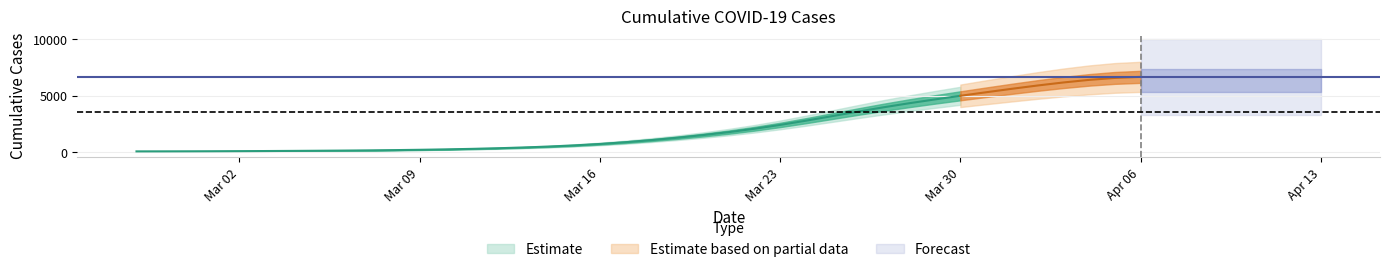

What is the change in value from 2020-03-12 to 2020-03-13?

+78